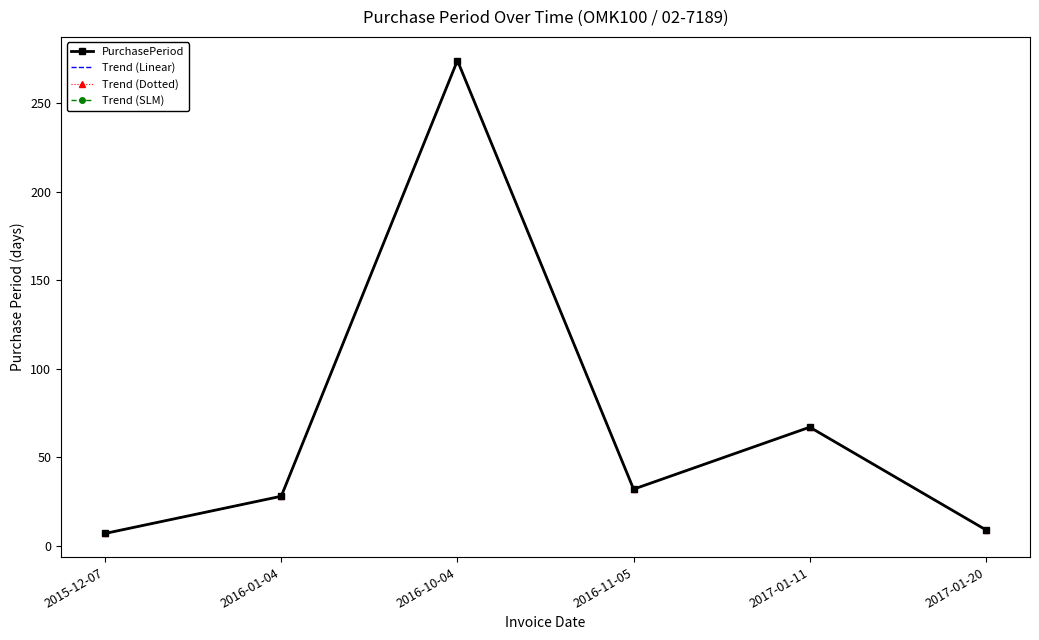

Between 2016-01-04 and 2017-01-20, which series saw the biggest shift?

PurchasePeriod